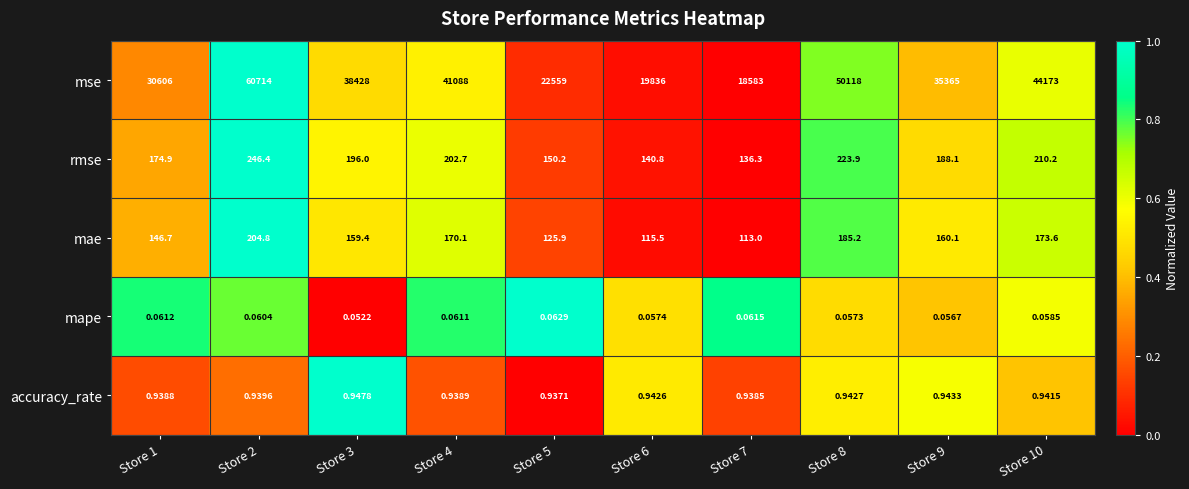

At Store 10, list the series in order from largest to smallest.

mse, rmse, mae, accuracy_rate, mape